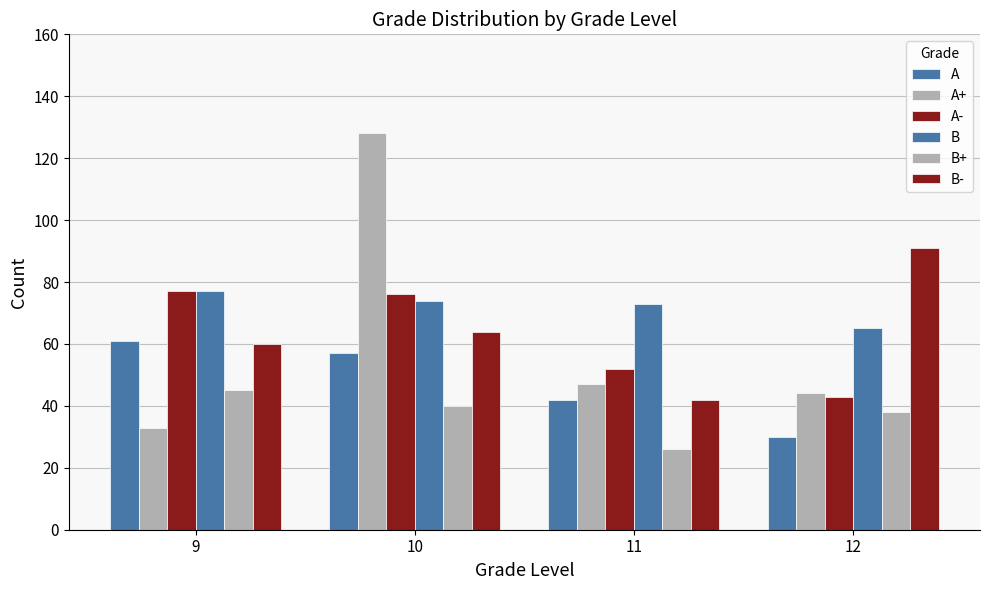

Count the number of data series in this chart.

6